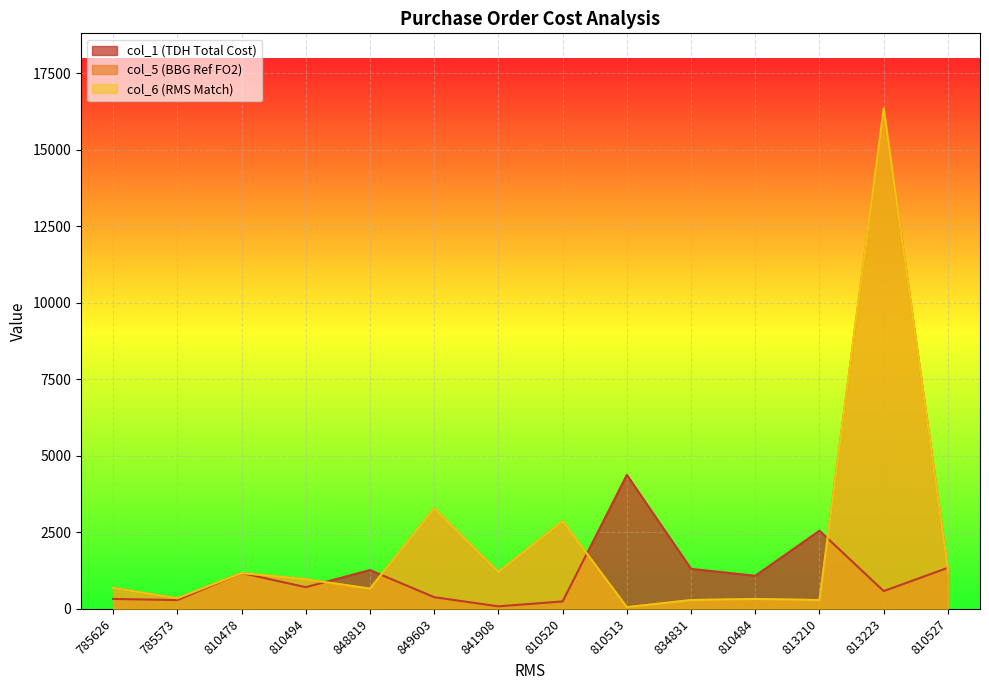

Read the col_6 value at 785573.

345.7